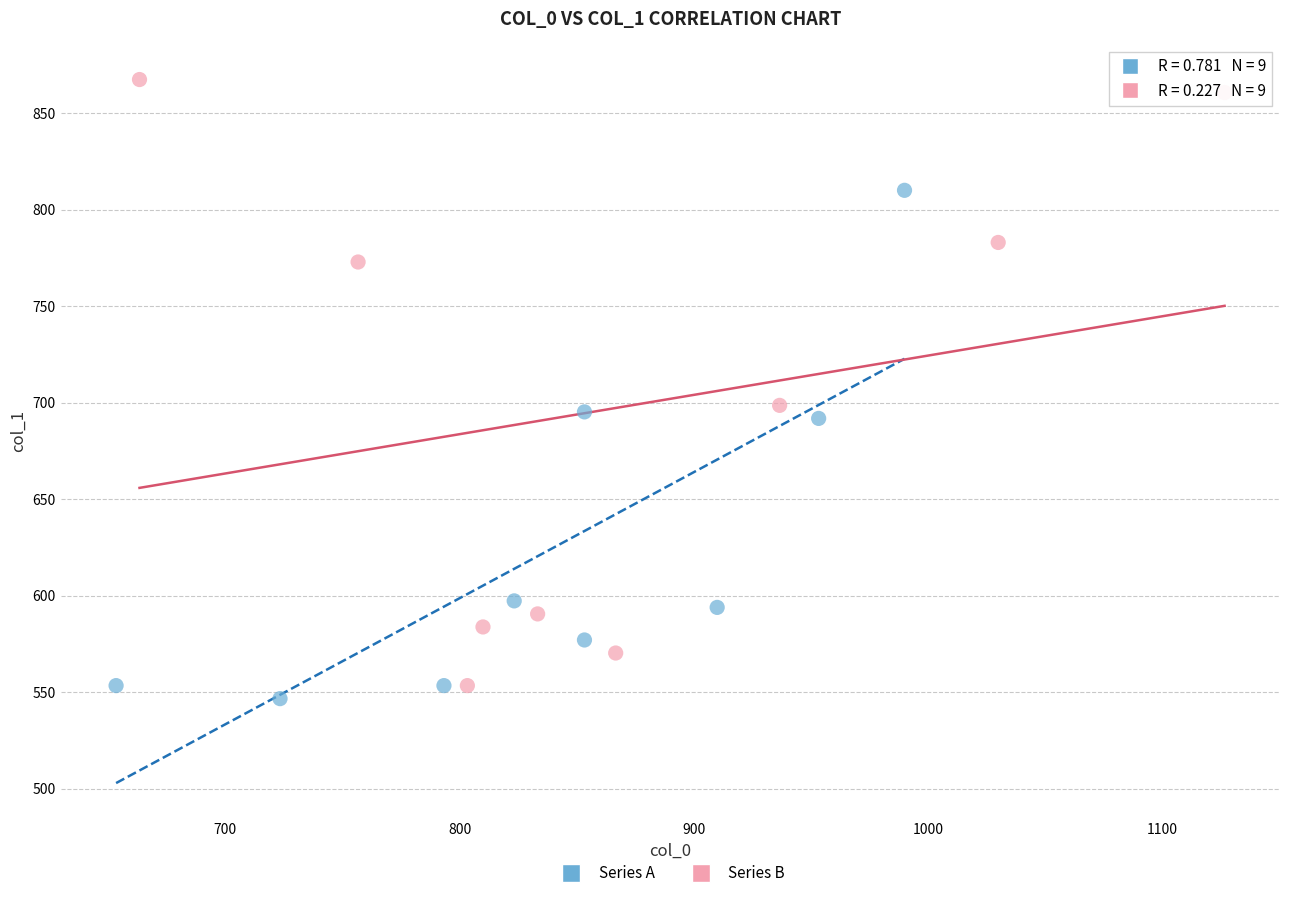

Which series contains the lowest Y value?

Series A